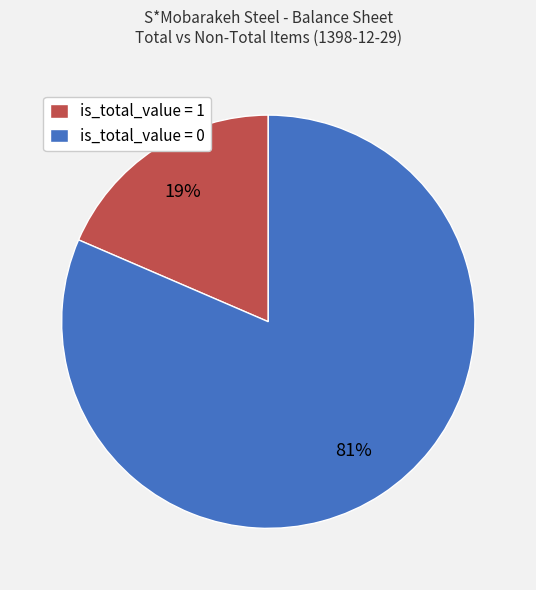

Is there a majority slice in this chart?

Yes